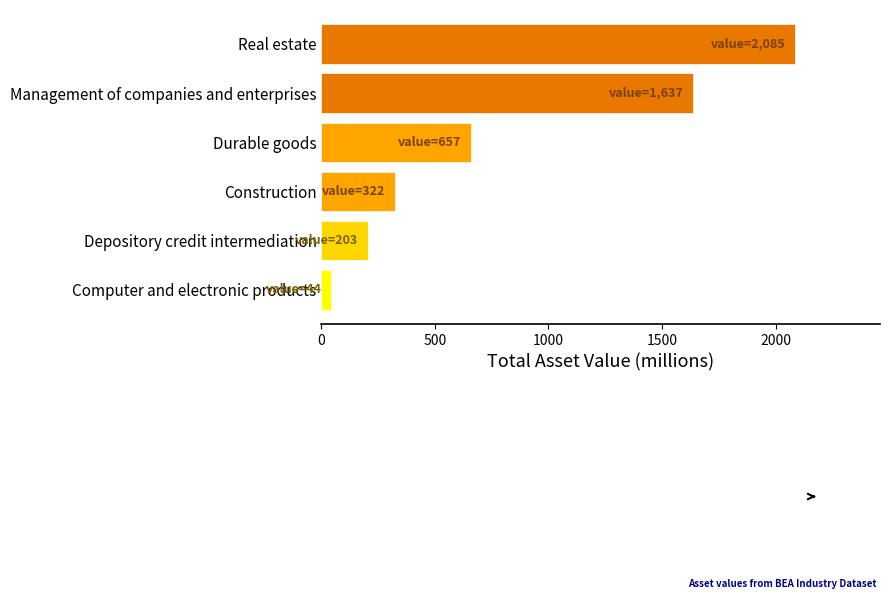

True or false: the data shows 203 at Depository credit intermediation.

True